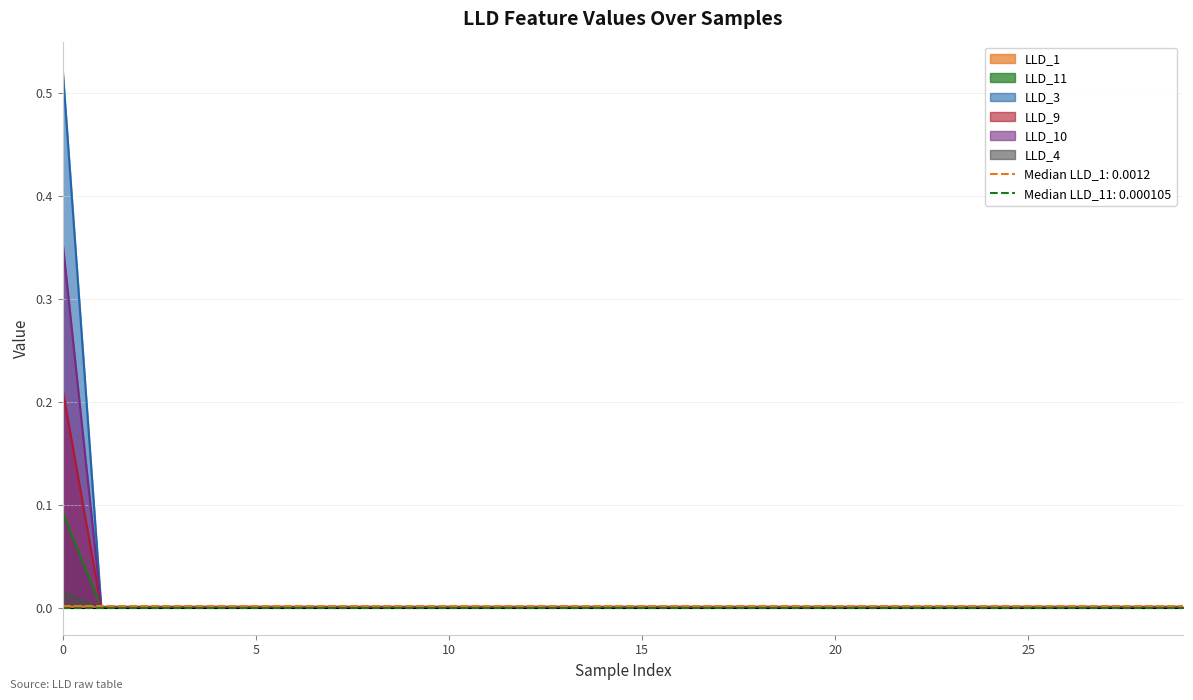

Between 0 and 20, which series saw the biggest shift?

LLD_3